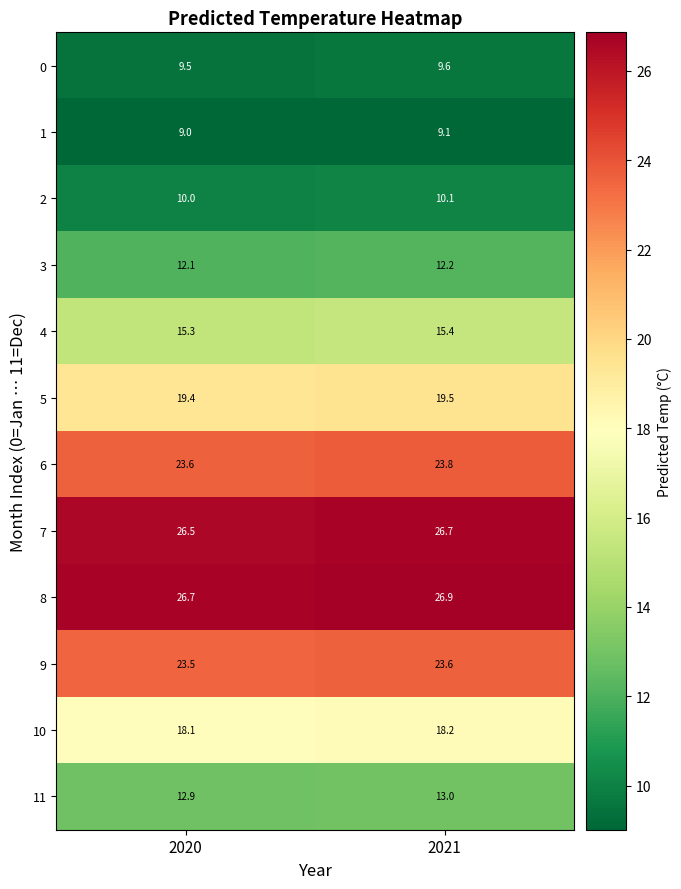

At which category is the sum across all series the highest?

2021